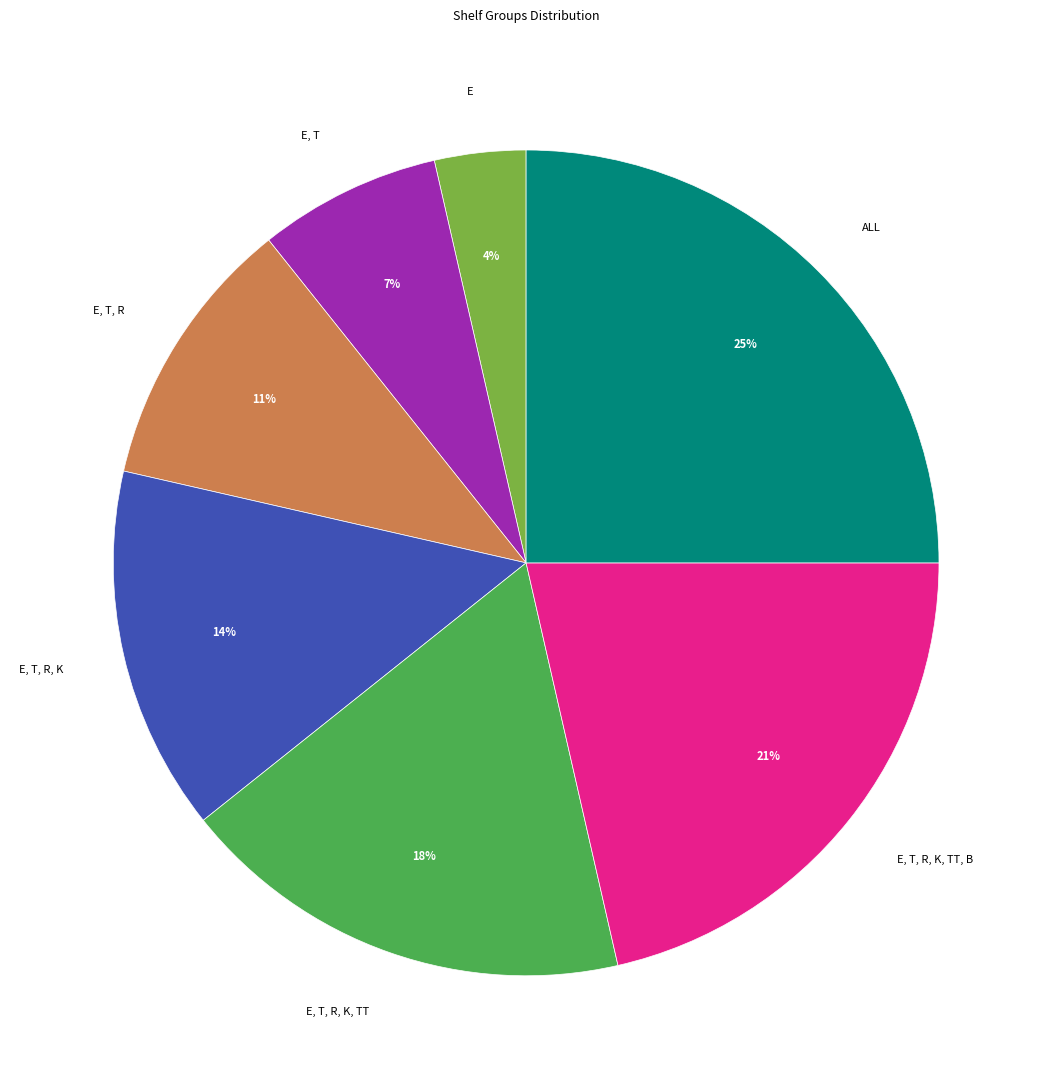

To the nearest percent, what portion does E represent?

4%